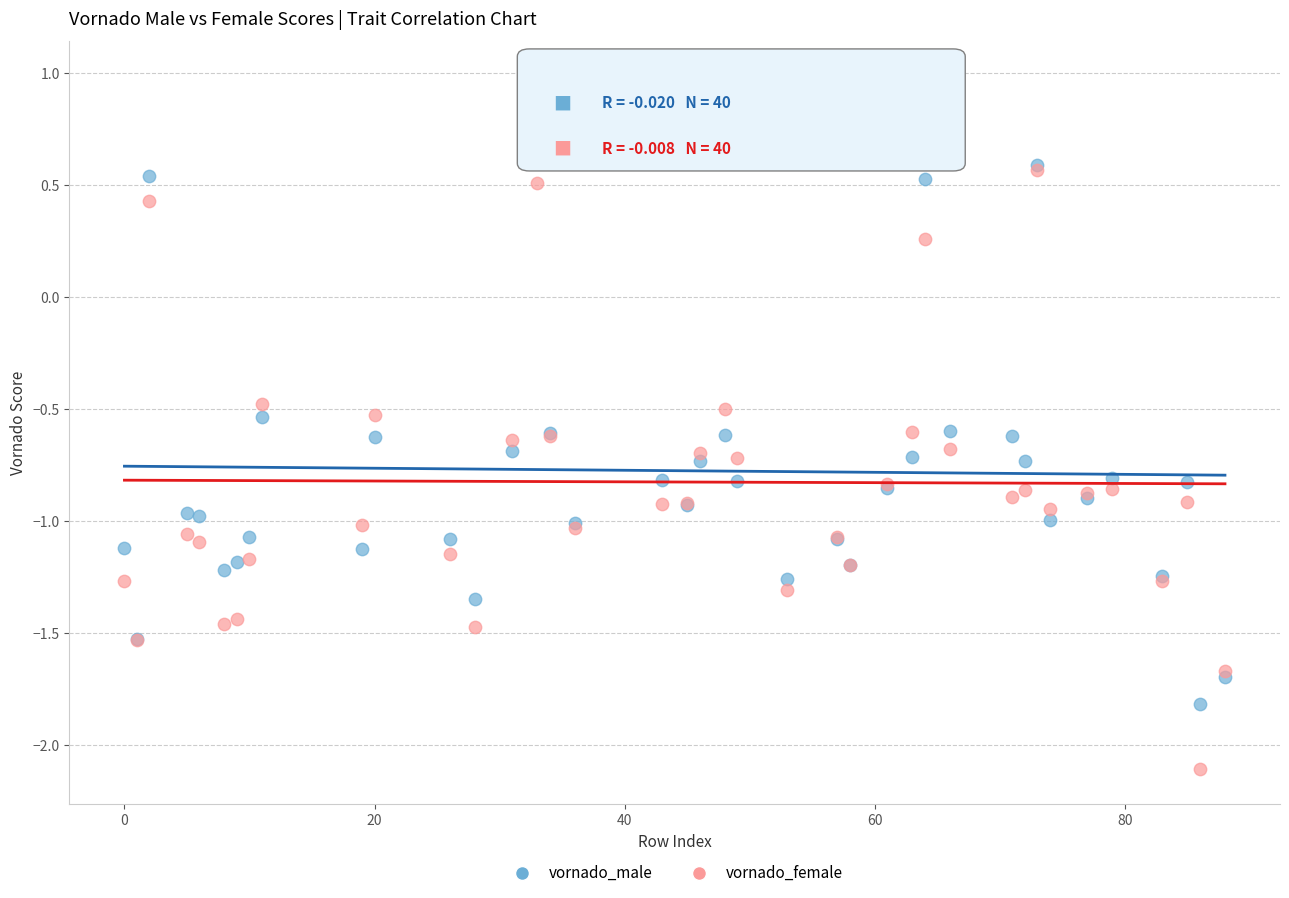

Which series has the widest spread of Y values?

vornado_female